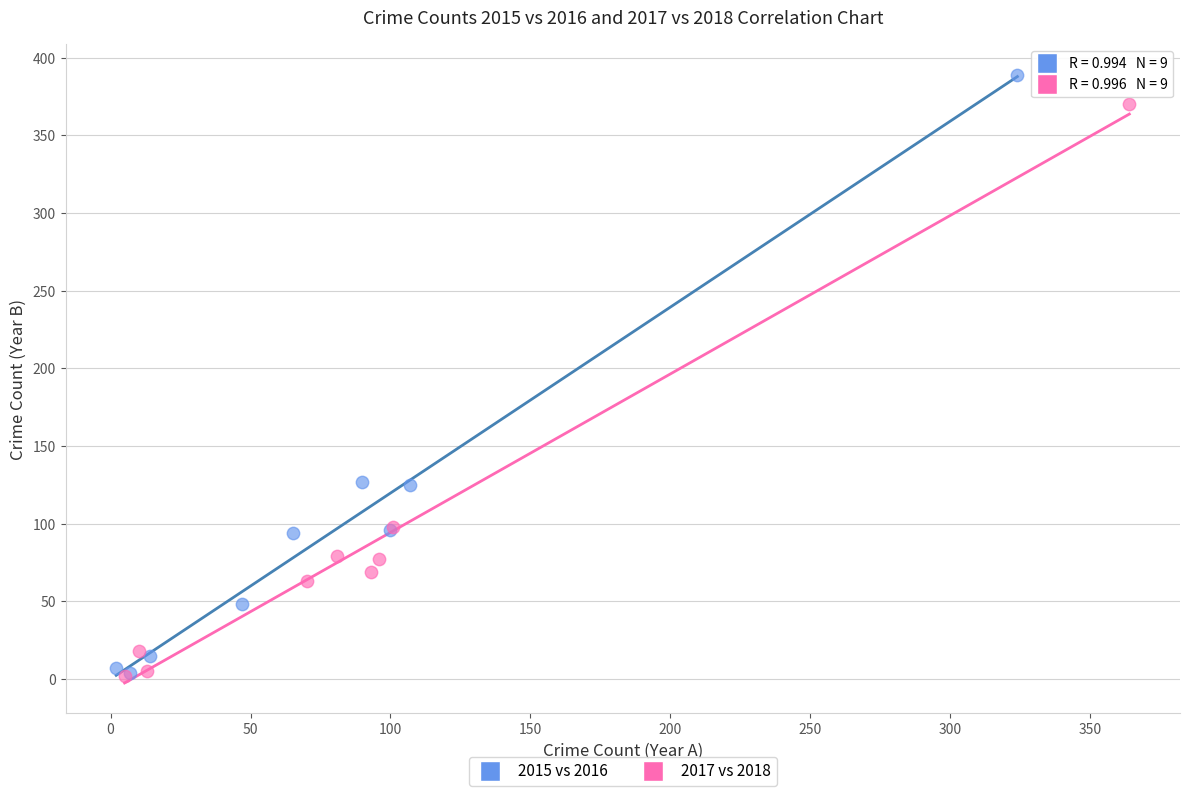

Which series reaches the maximum Y coordinate?

2015 vs 2016